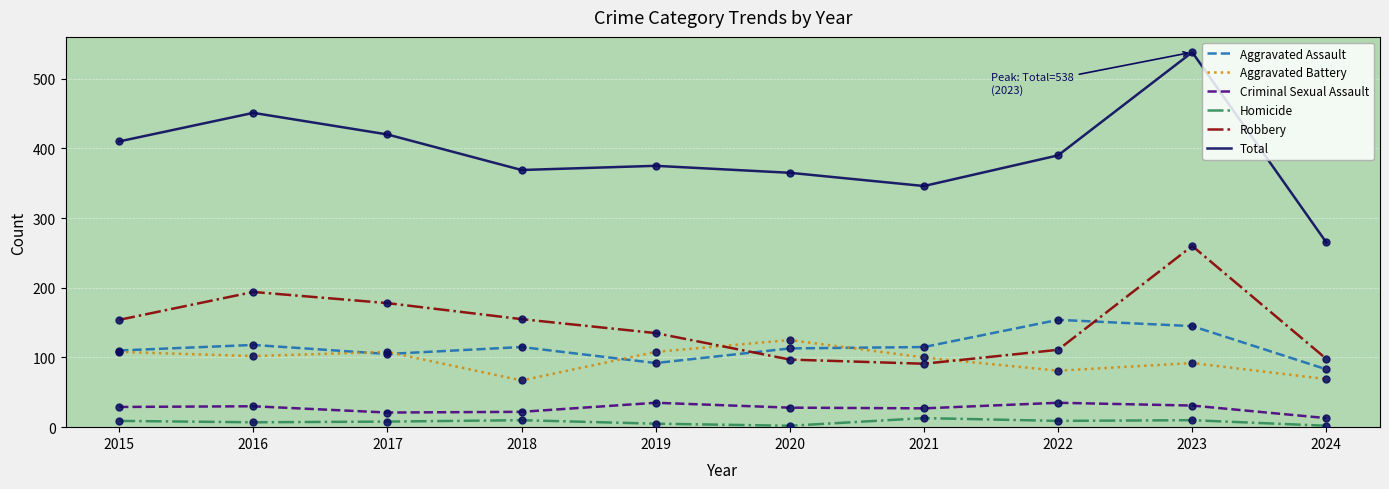

Which series reaches the minimum Y coordinate?

Homicide